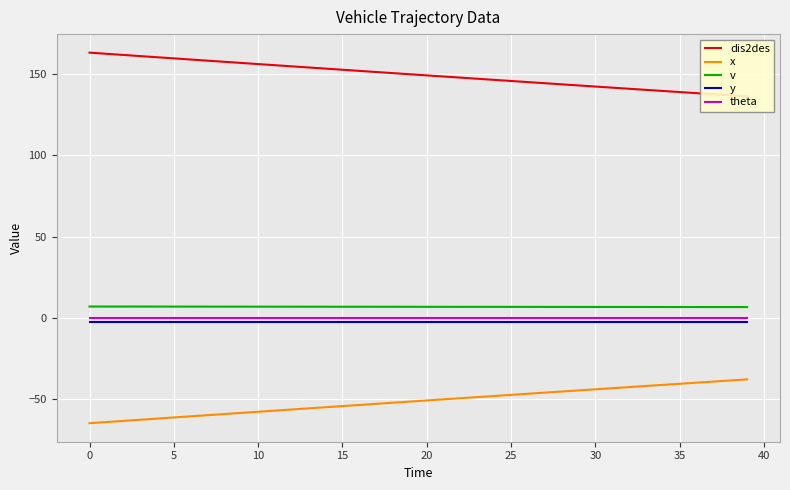

How many series are shown in this chart?

5